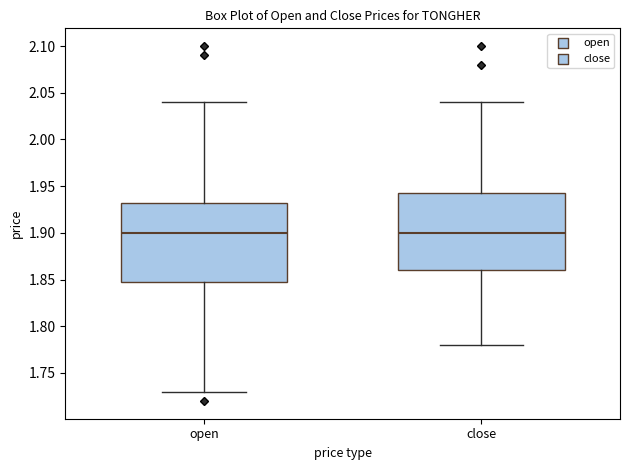

Where does the median line of the box for open sit on the y-axis? The values are not printed on the chart, so give them approximately, as read against the axis.

1.900